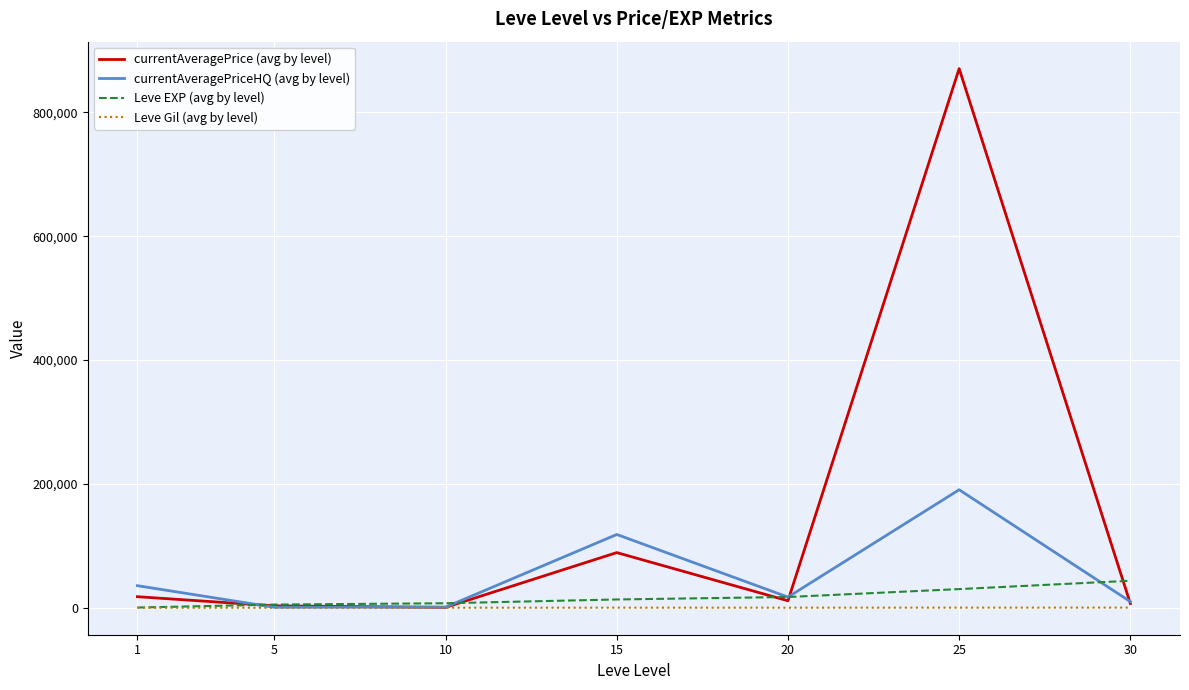

What is the average value of the currentAveragePrice (avg by level) series?

142853.8